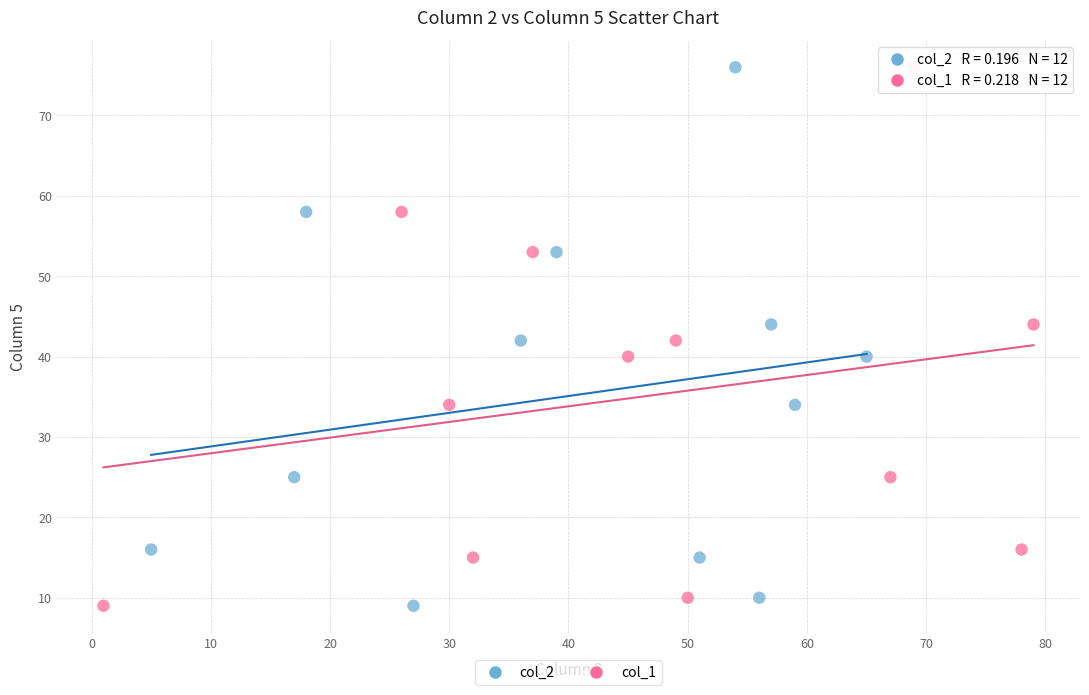

What are all the series names shown in the legend?

col_2, col_1